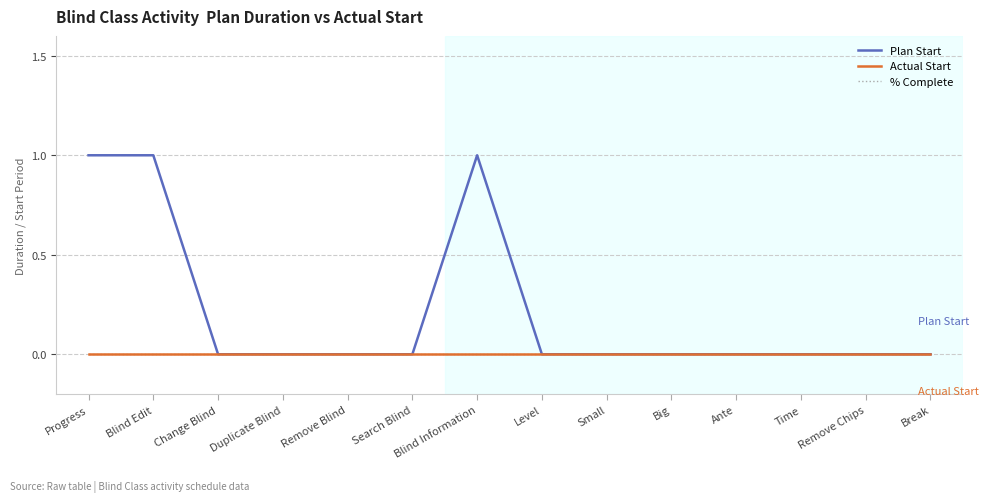

What is the maximum value for Plan Start?

1